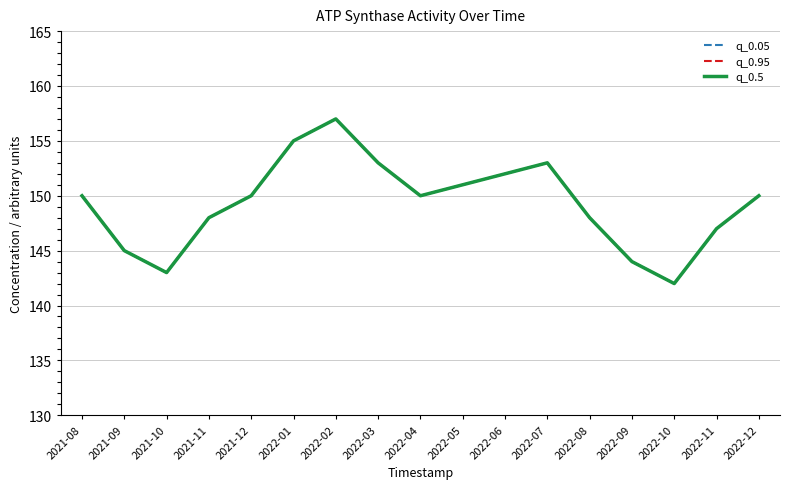

How many values in the q_0.5 series are below 150?

7